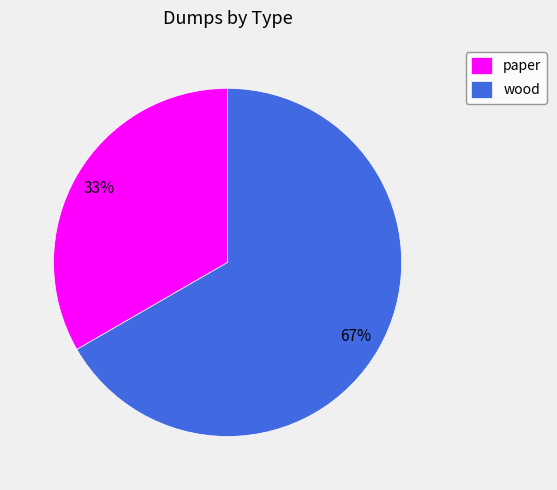

What is the majority slice?

wood